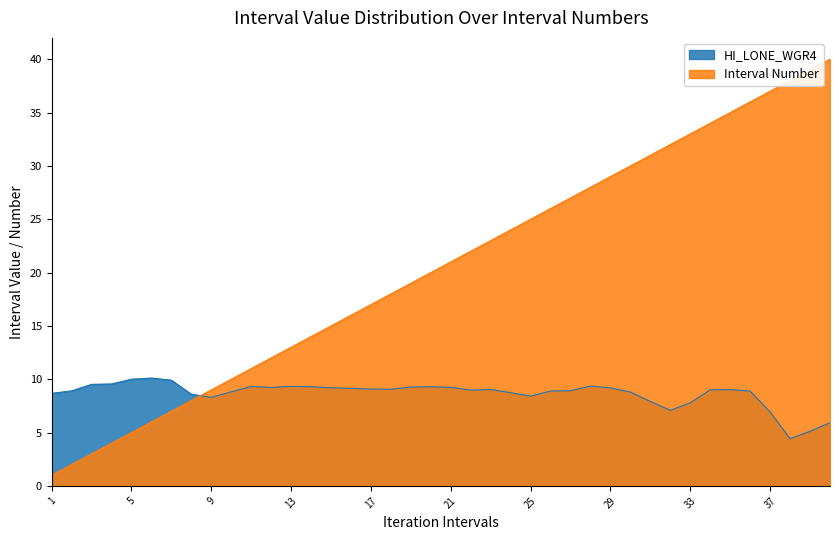

Reading left to right, list all the values displayed in this chart.

HI_LONE_WGR4: 8.7	8.9	9.5	9.6	10.0	10.1	9.9	8.6	8.3	8.8	9.3	9.2	9.3	9.3	9.2	9.2	9.1	9.1	9.3	9.3	9.2	9.0	9.0	8.7	8.4	8.9	8.9	9.4	9.2	8.8	7.9	7.1	7.8	9.0	9.0	8.9	6.9	4.4	5.1	5.9
Interval Number: 1.0	2.0	3.0	4.0	5.0	6.0	7.0	8.0	9.0	10.0	11.0	12.0	13.0	14.0	15.0	16.0	17.0	18.0	19.0	20.0	21.0	22.0	23.0	24.0	25.0	26.0	27.0	28.0	29.0	30.0	31.0	32.0	33.0	34.0	35.0	36.0	37.0	38.0	39.0	40.0